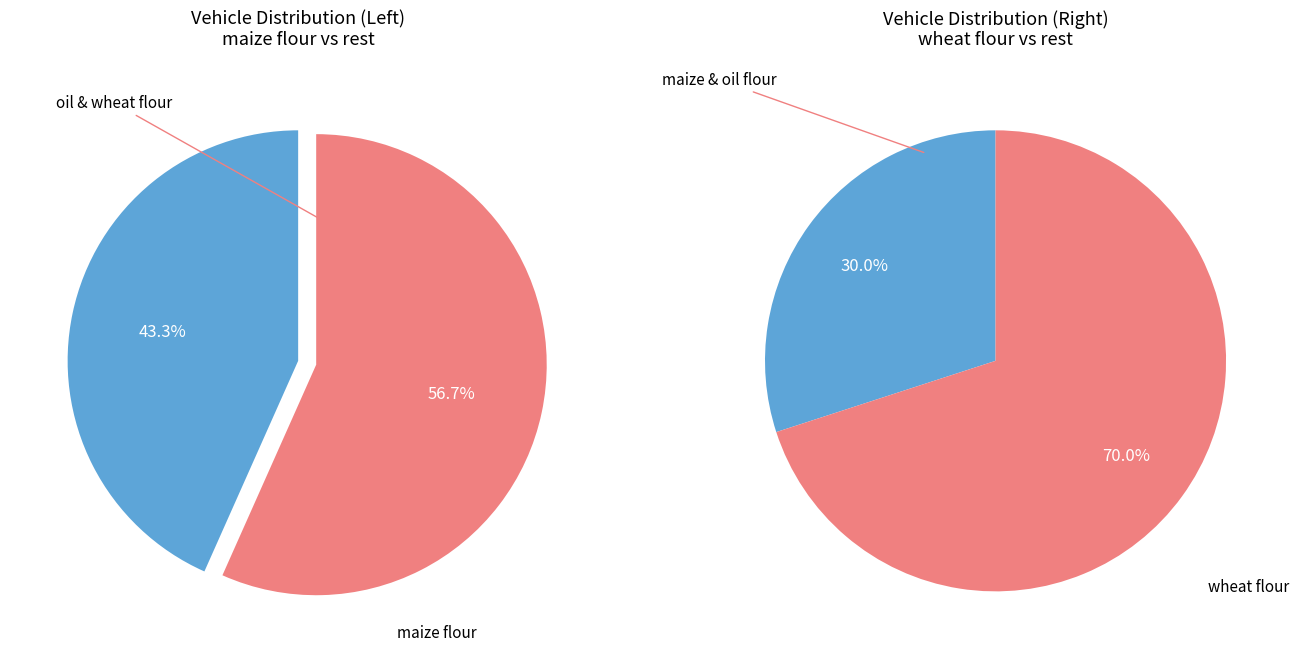

Do oil (industry coverage data) and wheat flour together represent more than half of the pie?

No